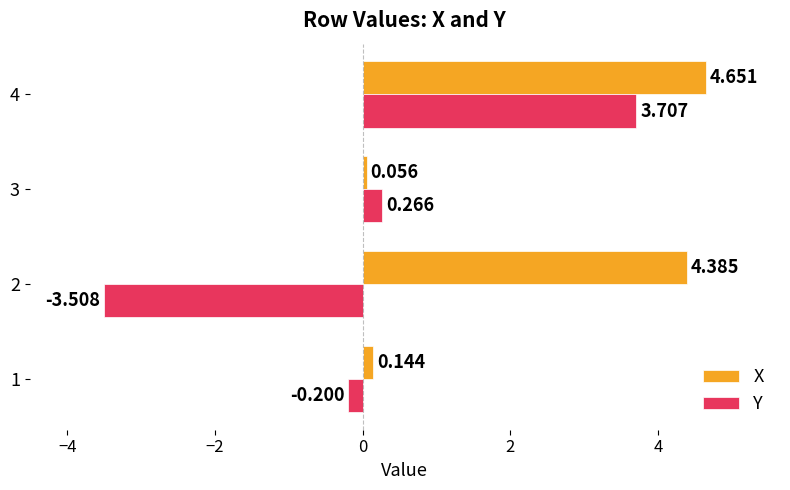

Which series has the widest spread of values?

Y